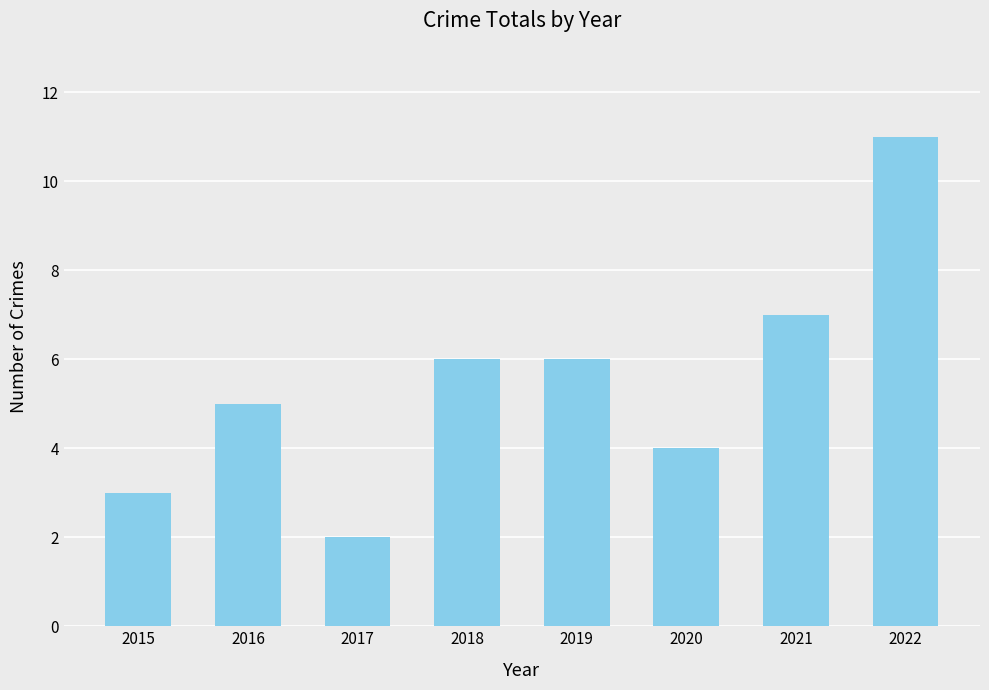

How many values are between 4 and 7?

5